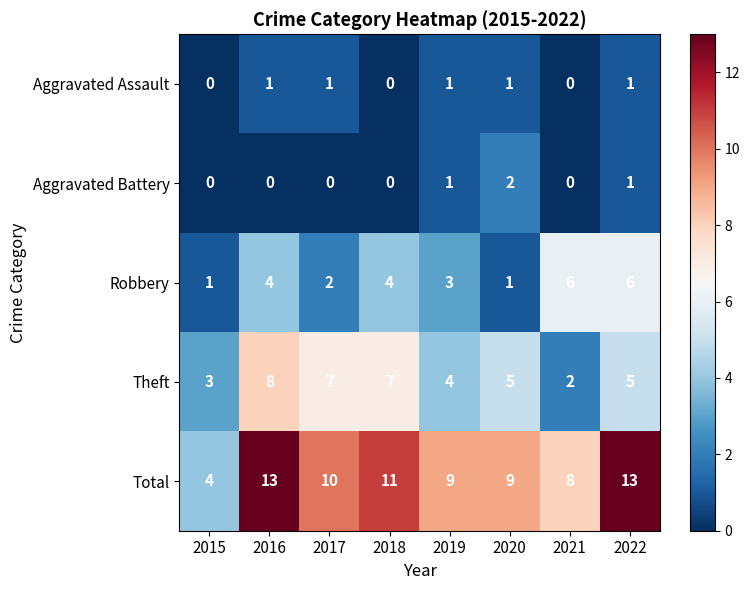

Which series has the widest spread of values?

Total